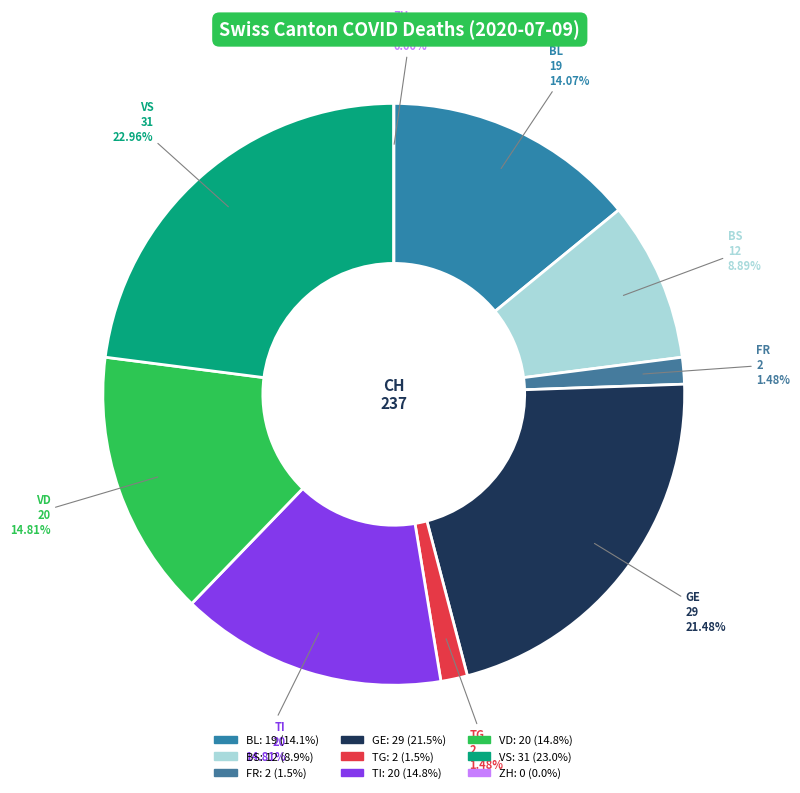

True or false: ZH accounts for 0% of the total.

True